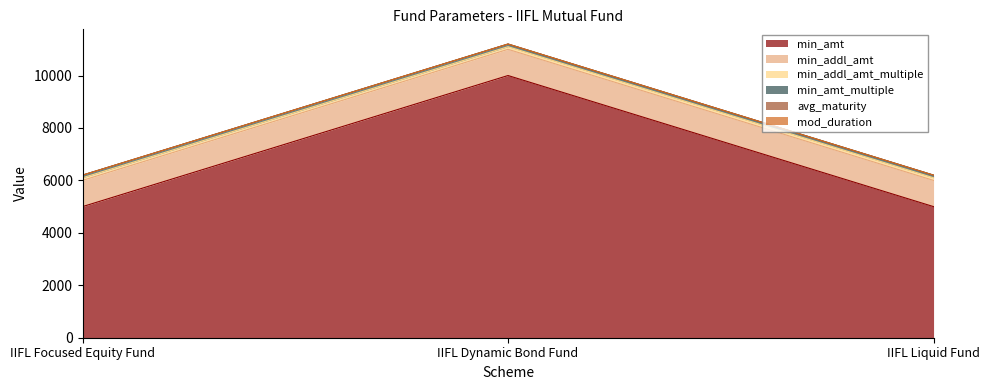

What is the sum of all min_addl_amt values?

3000.0